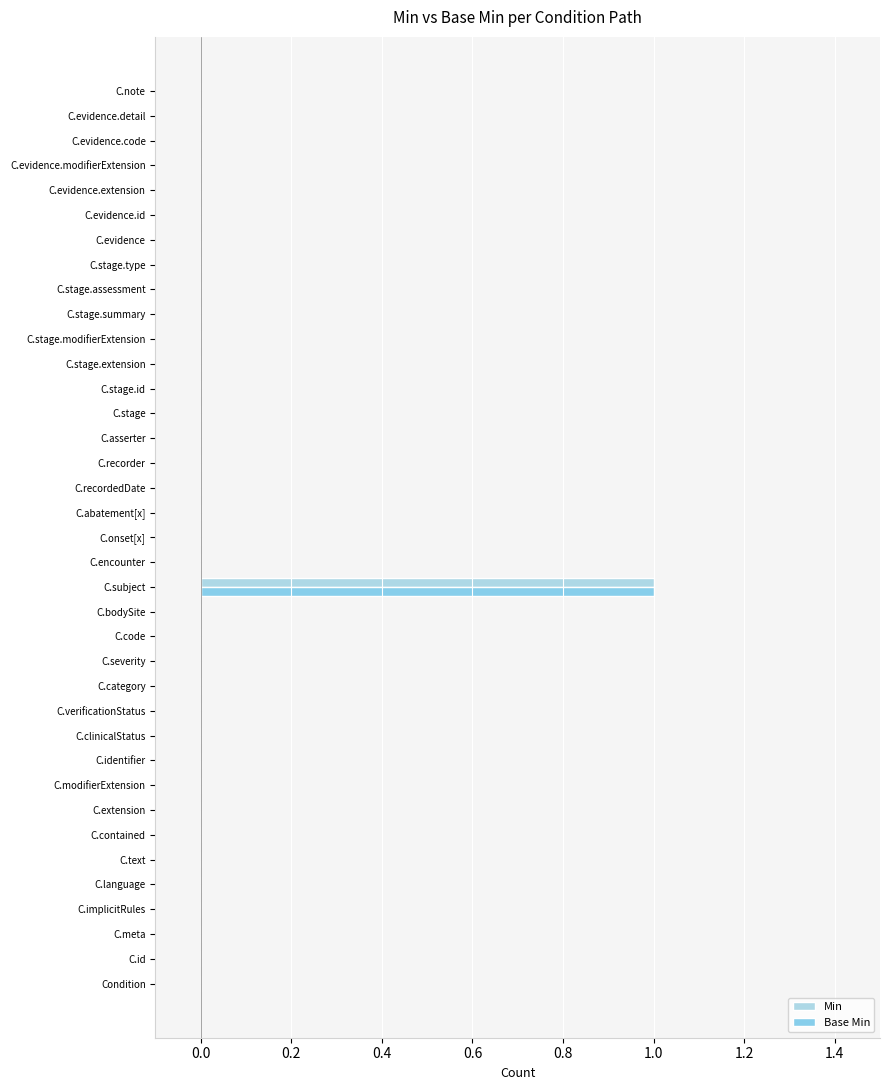

Which label corresponds to the largest value in the chart?

C.subject